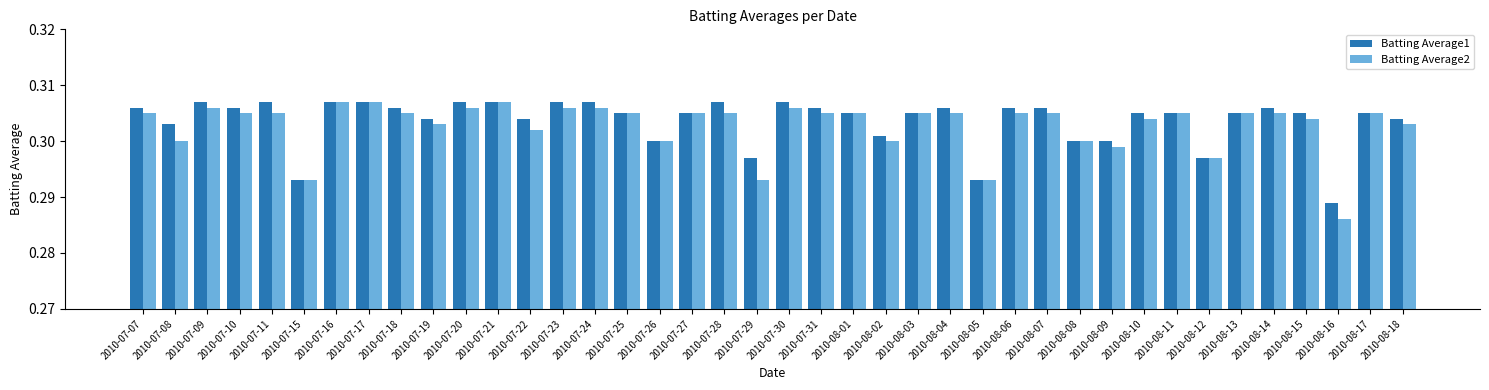

What is the total value across all series at 2010-08-02?

0.6